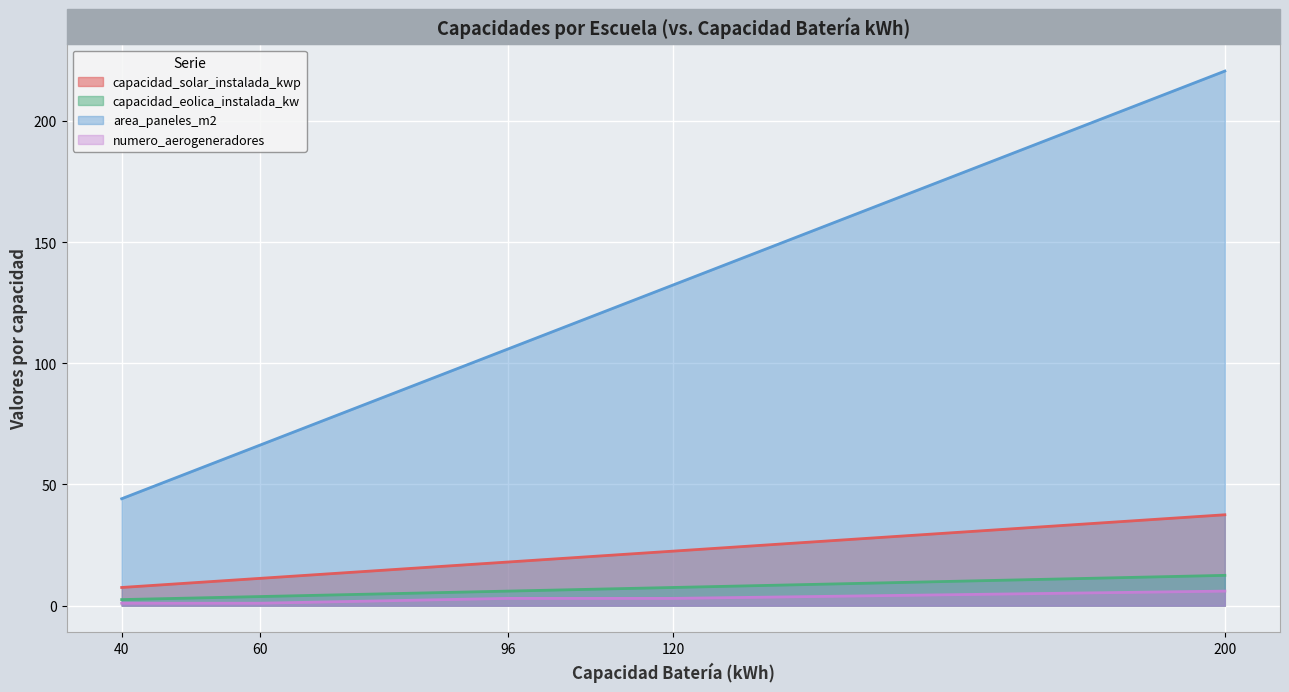

How many data points does each series have?

5